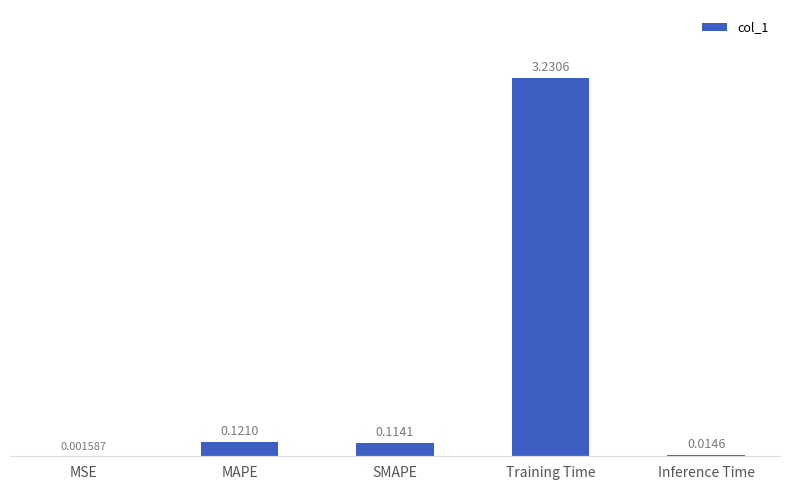

Which has a higher value, MAPE or Training Time?

Training Time